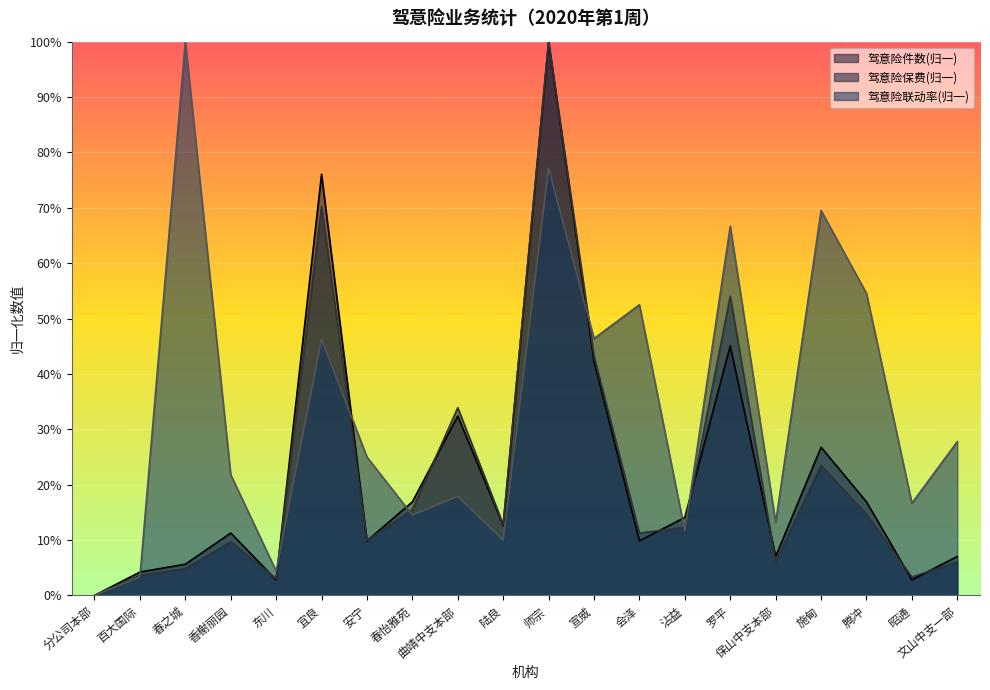

True or false: 驾意险联动率 and 驾意险保费 cross at least once.

True